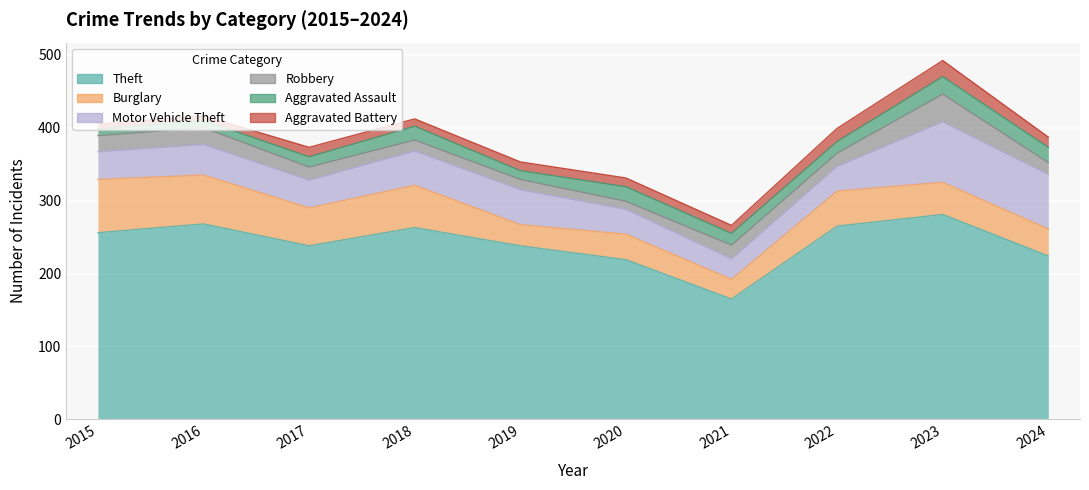

Which series has the widest spread of values?

Theft